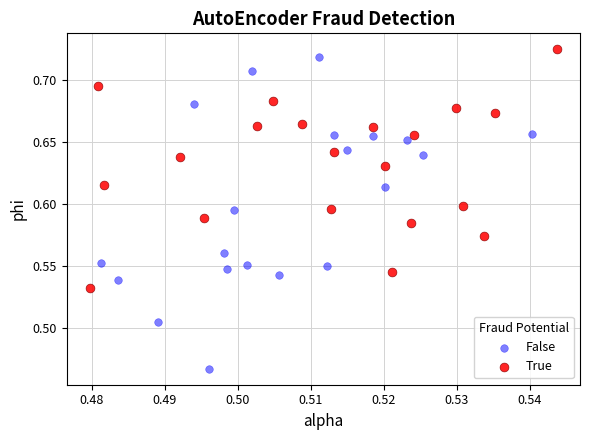

Which series contains the lowest Y value?

False